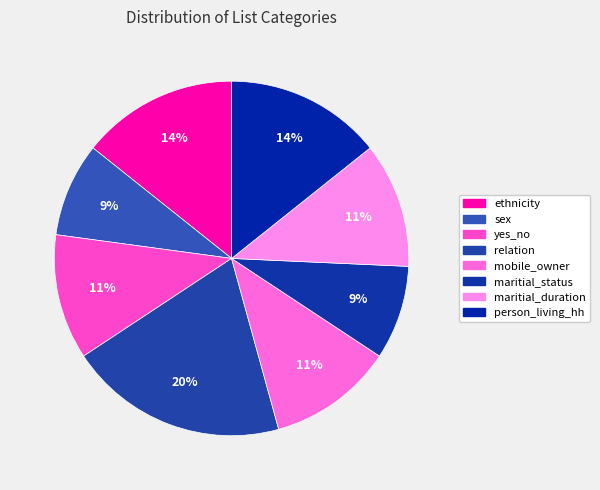

How many slices are in this pie chart?

8